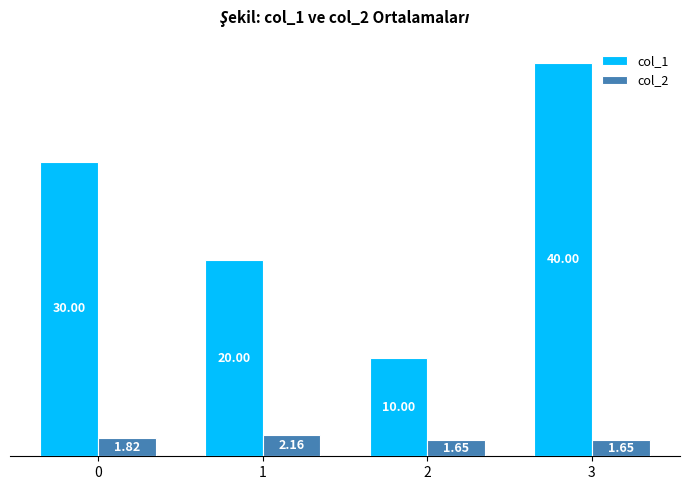

Which series has the largest range (max minus min)?

col_1